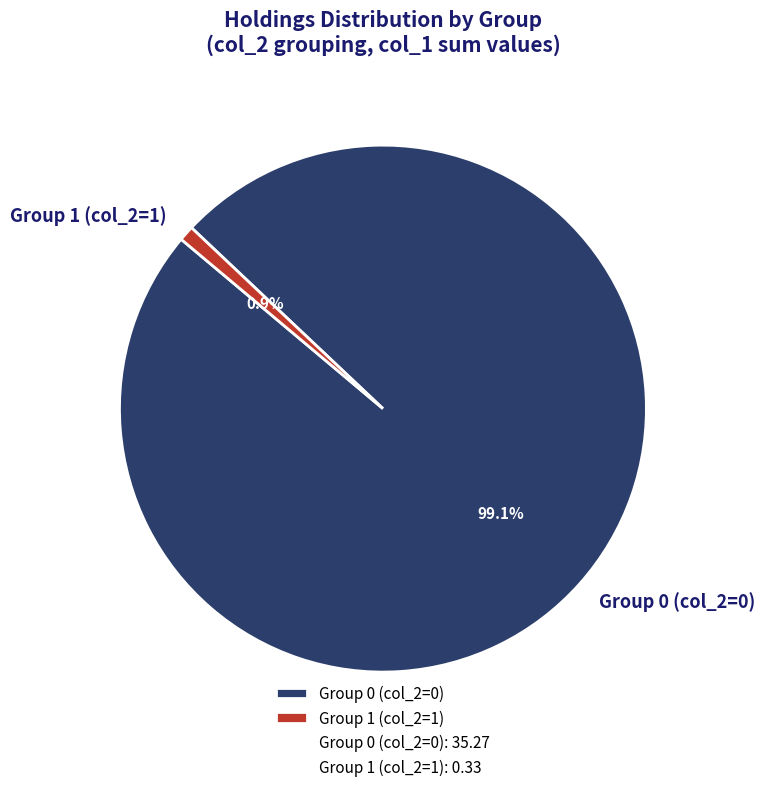

To the nearest percent, what is the difference between the largest and smallest slice percentages?

98%